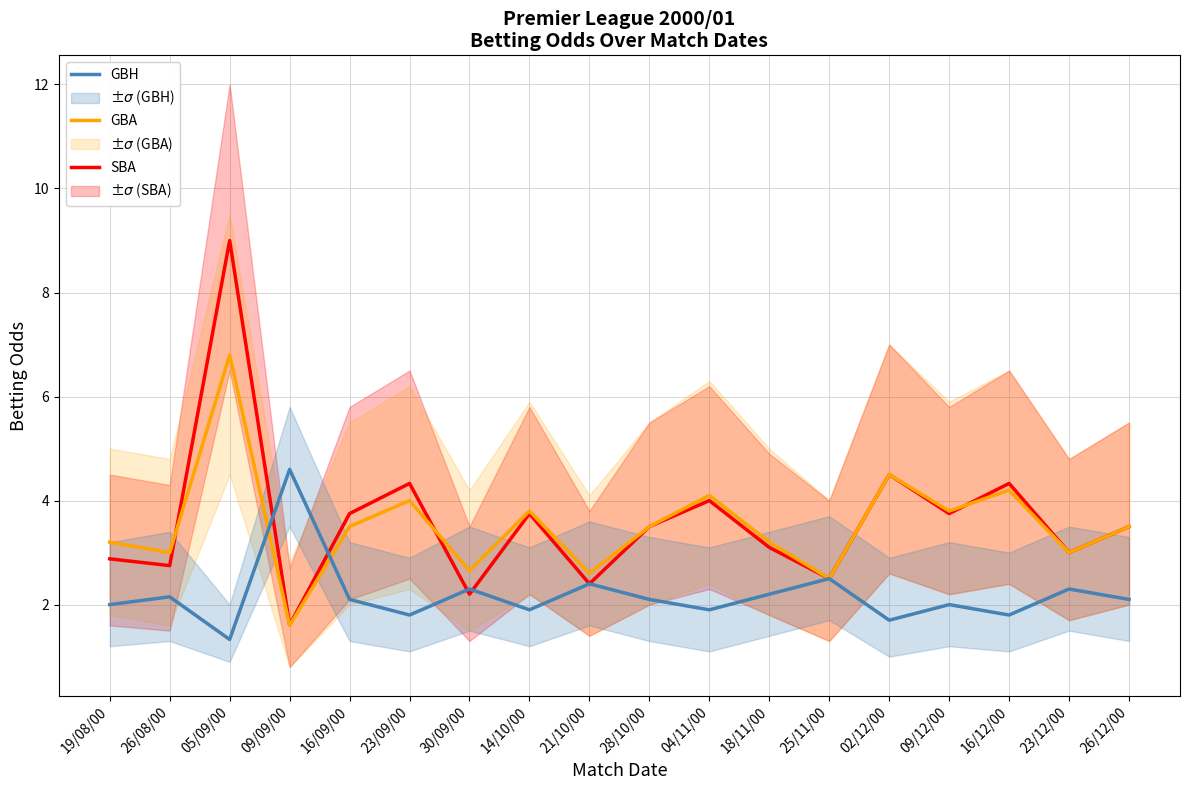

What is the label of the 7th point from the left?

30/09/00